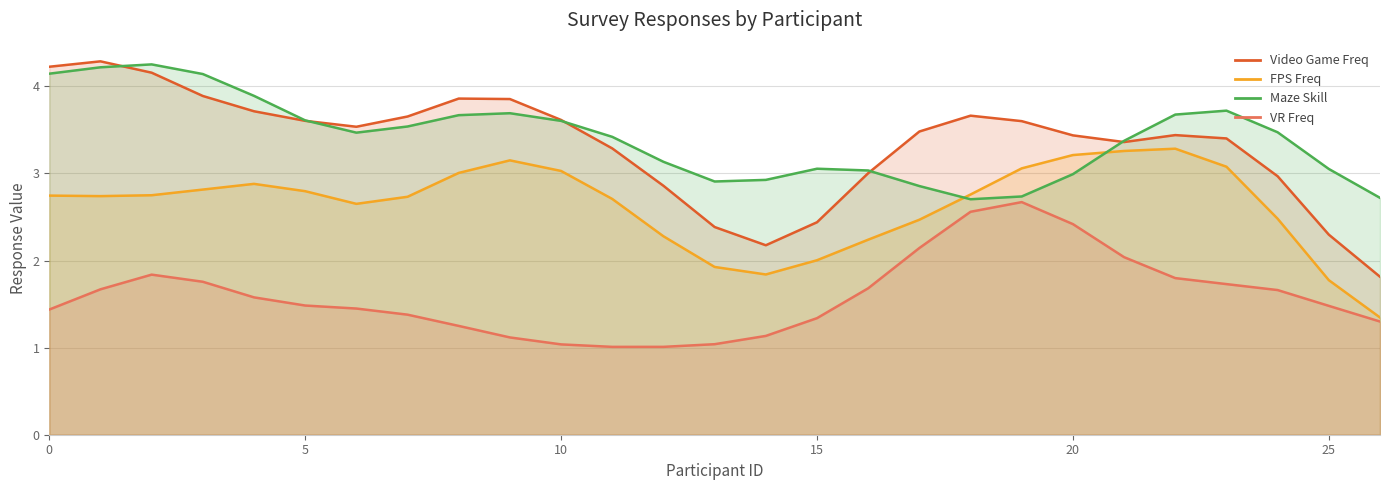

True or false: FPS Freq has more than 2 interior local peaks.

True